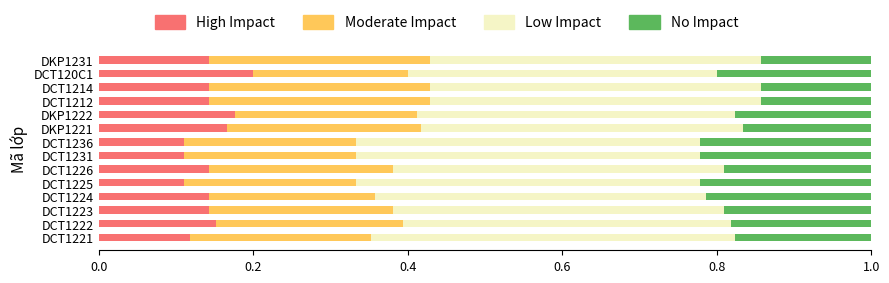

Which category has the highest value in the High Impact series?

DCT120C1